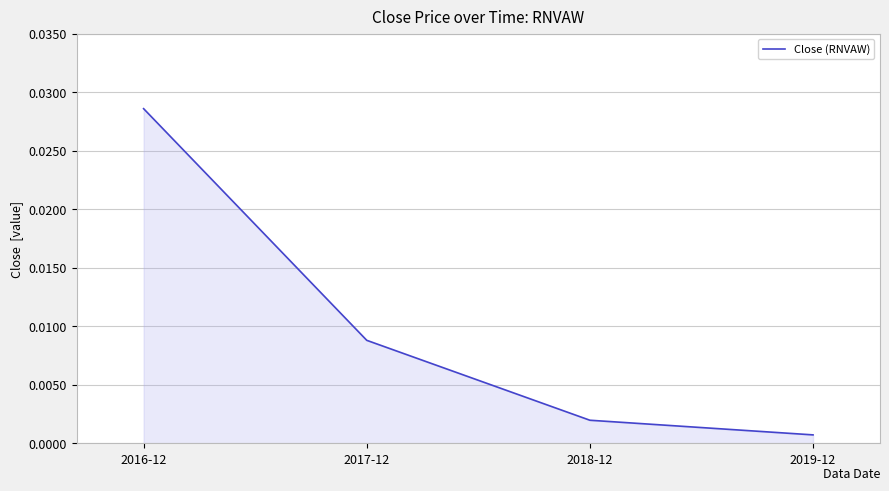

Which has a higher value, 2016-12 or 2017-12?

2016-12